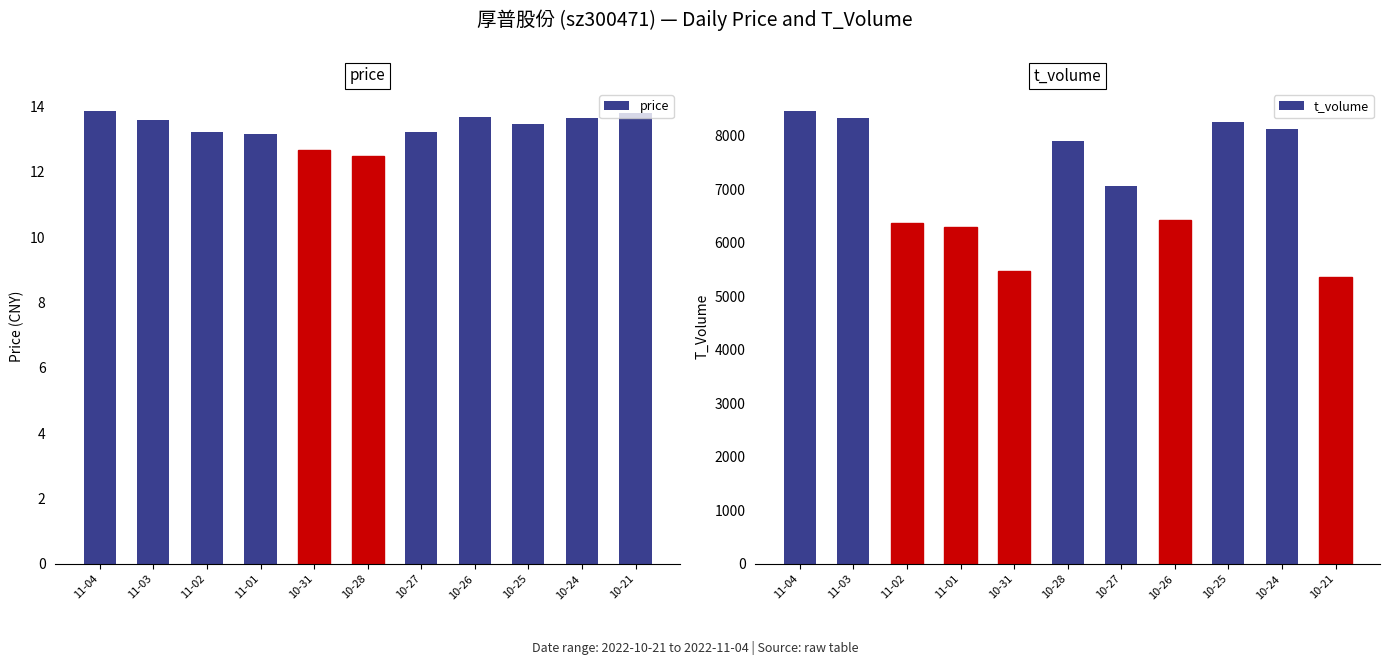

At which category is the sum across all series the highest?

11-04